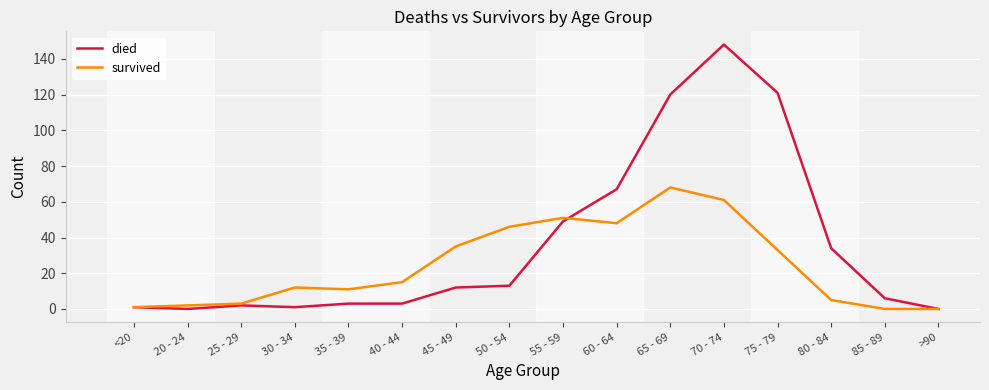

What is the total value across all series at 80 - 84?

39